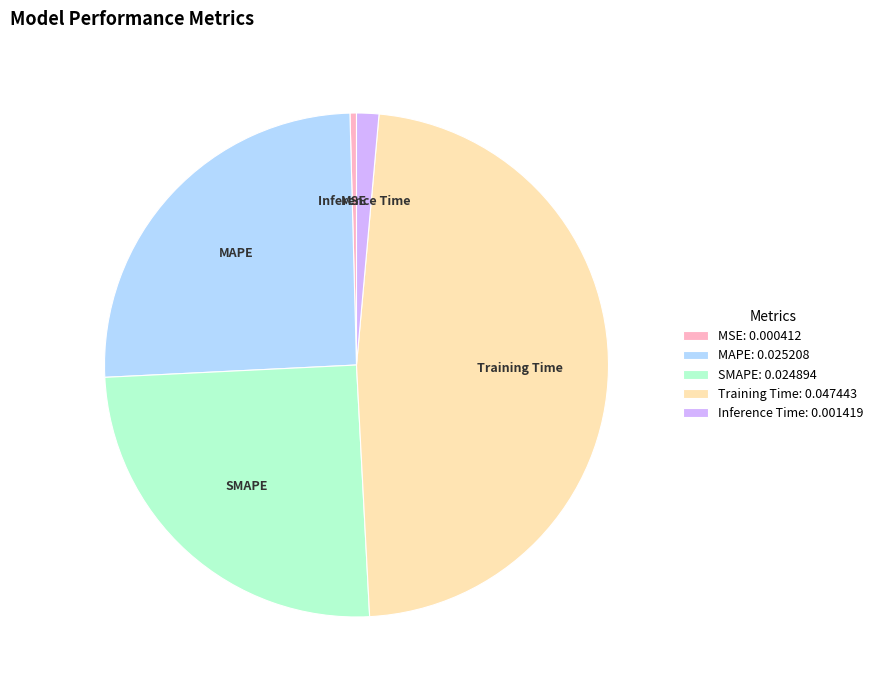

Combined, do MSE and Training Time account for over 50%?

No